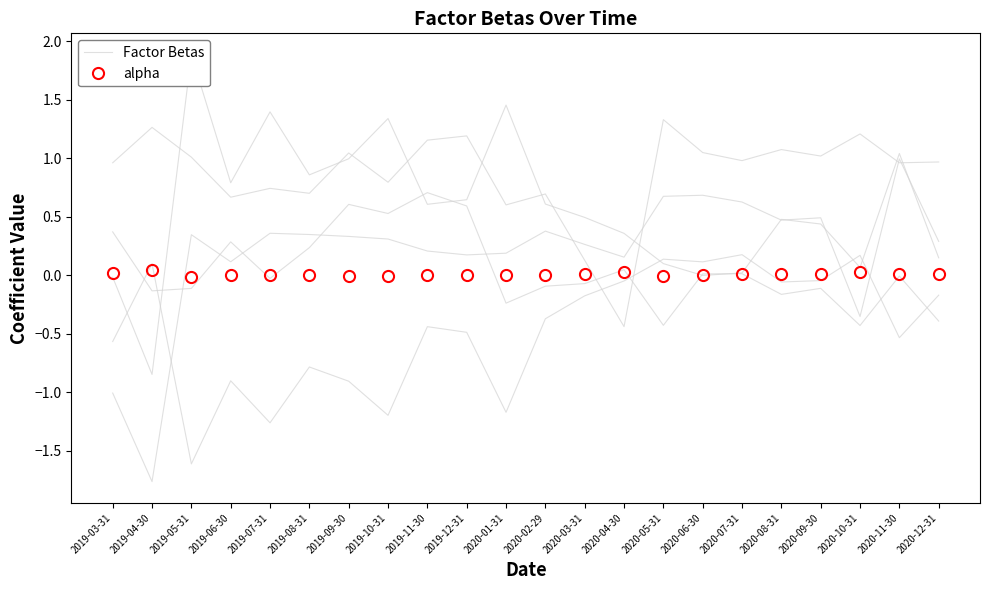

True or false: alpha has more than 2 interior local peaks.

True